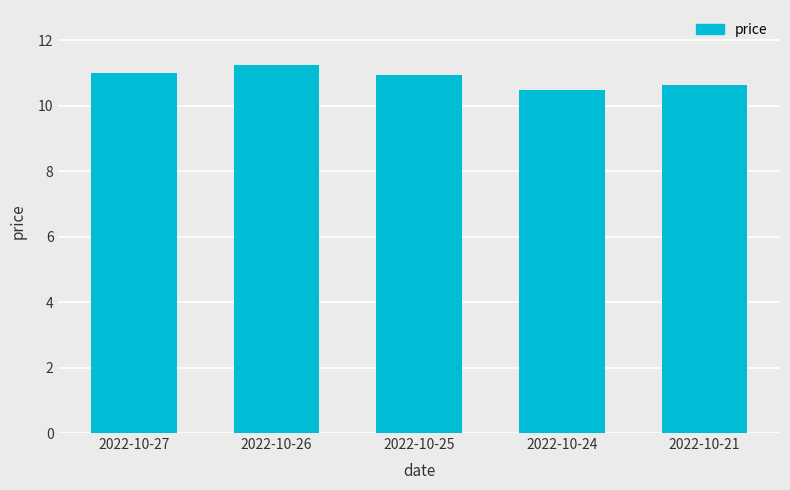

What is the average value?

10.9